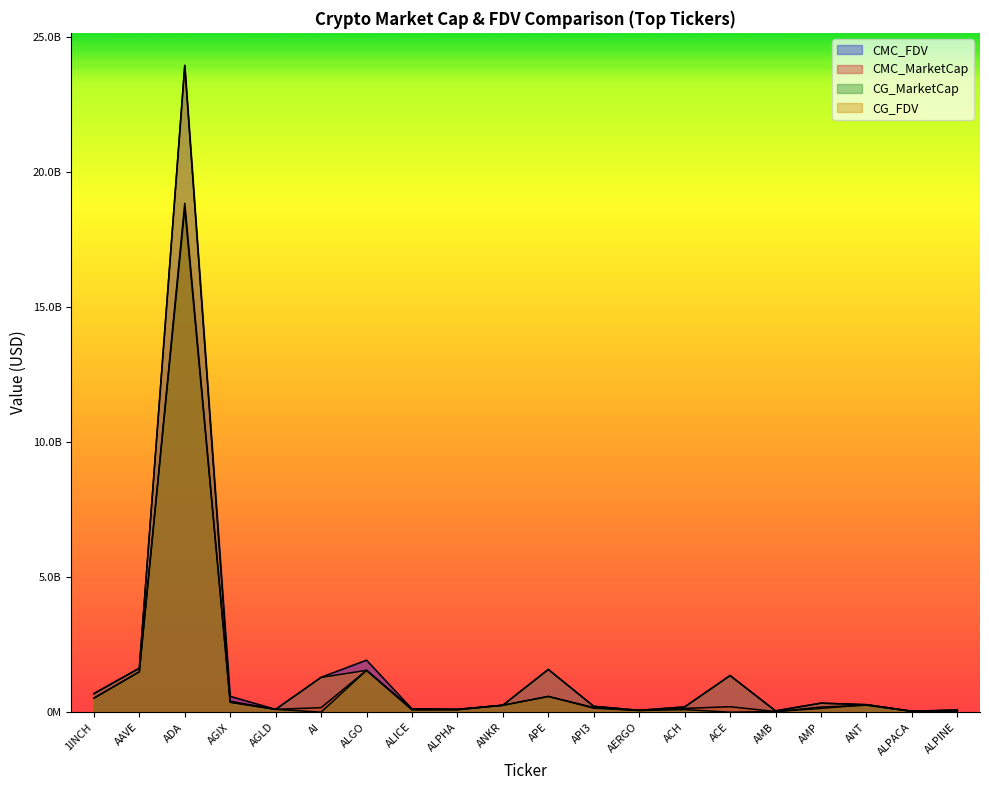

How many distinct data groups are displayed?

4